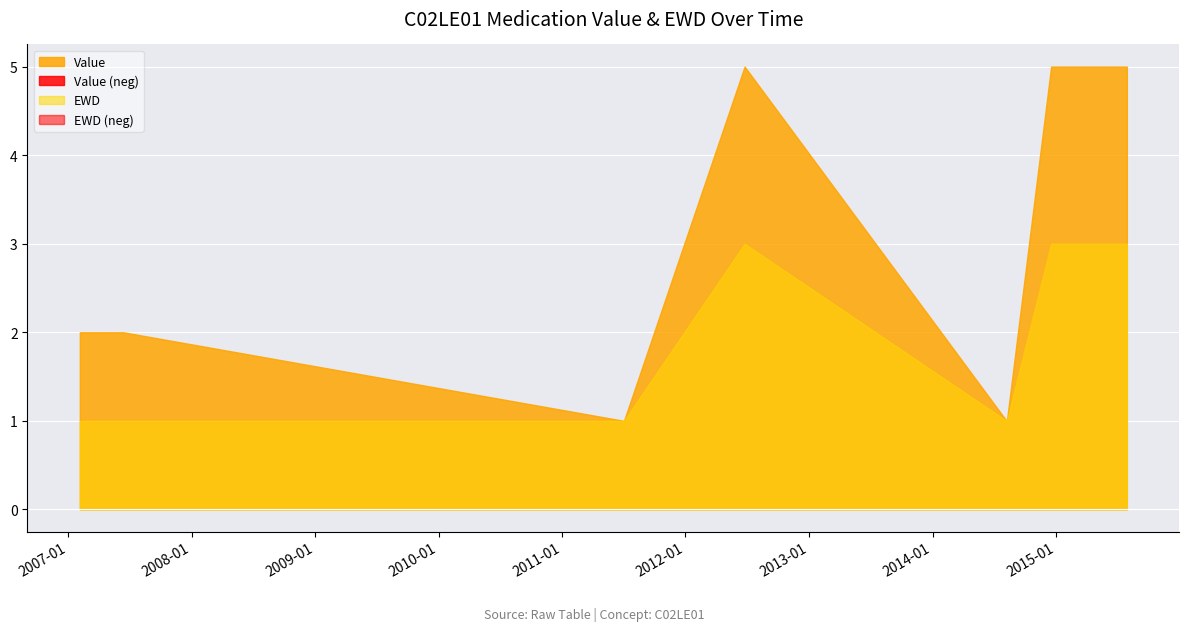

What is the value of the EWD point at the 7th from the left?

3